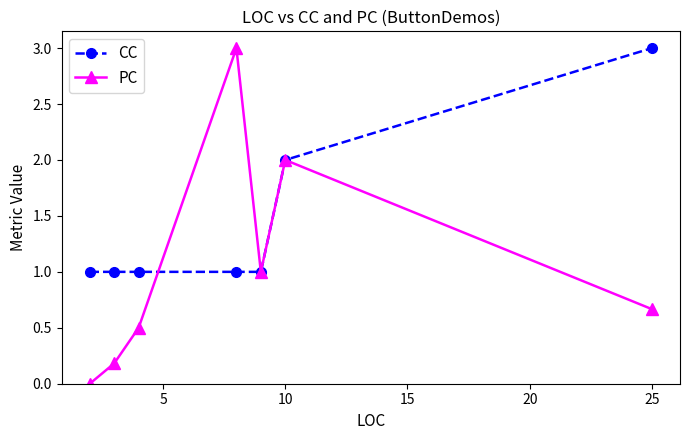

Which series has the largest range (max minus min)?

PC